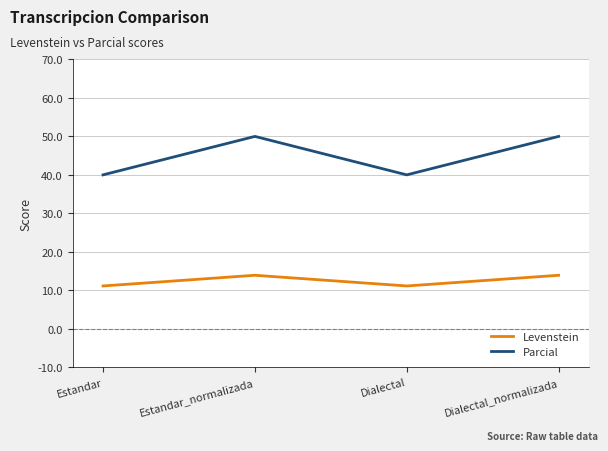

At which category does Levenstein reach its first local valley?

Dialectal